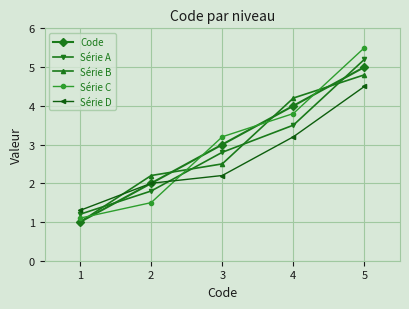

Is this an area chart (filled region under the line)?

No